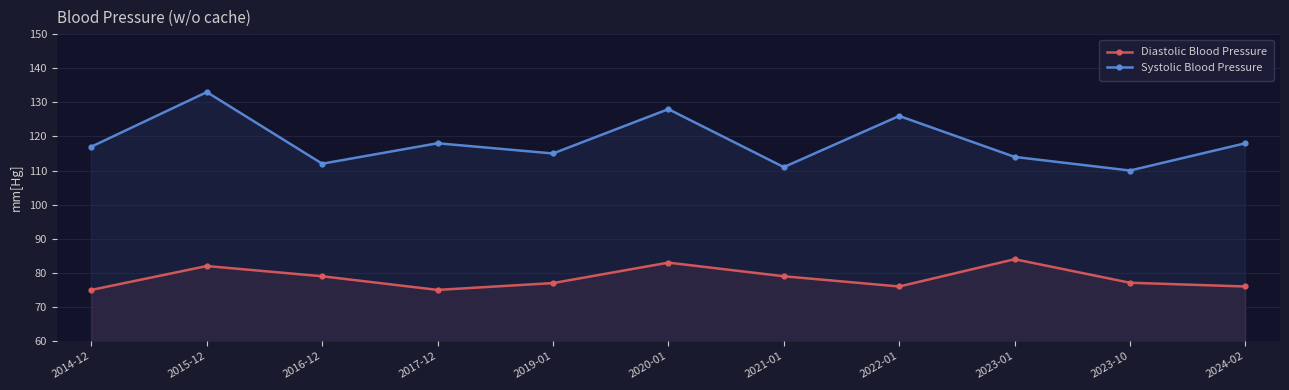

What position from the left is 2020-01?

6